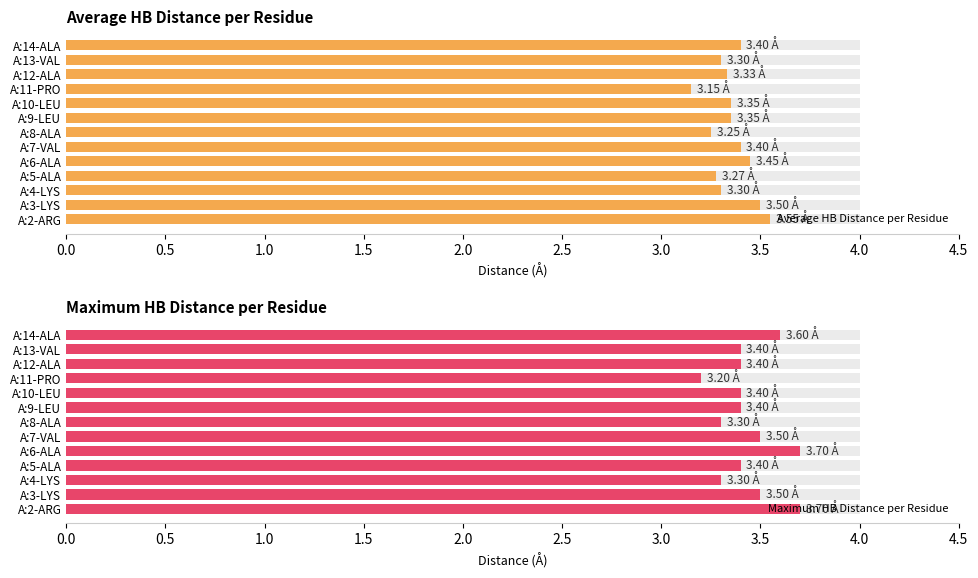

What is the minimum value shown in the chart?

3.1